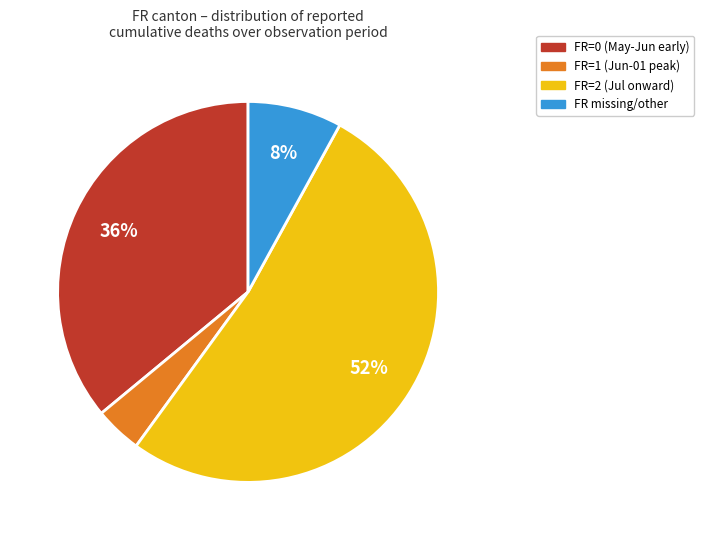

Does any single category account for the majority?

Yes